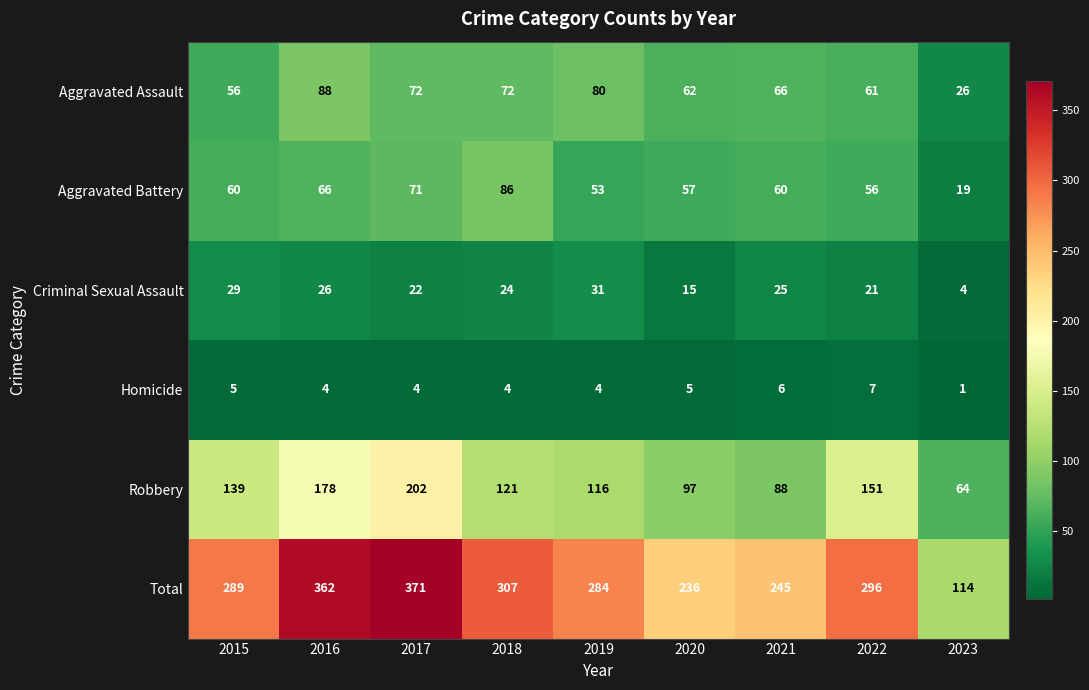

Is the value of Criminal Sexual Assault at 2021 greater than the value of Aggravated Assault at 2021?

No